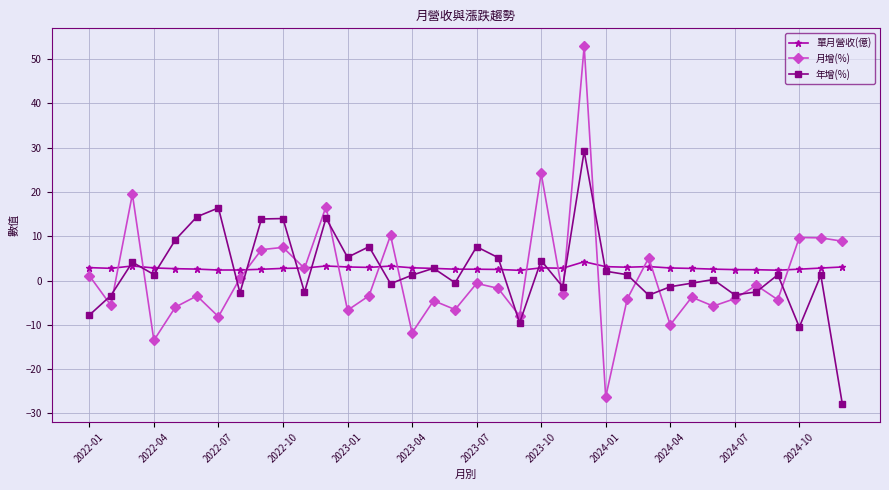

True or false: 單月營收(億) and 月增(%) intersect in this chart.

True